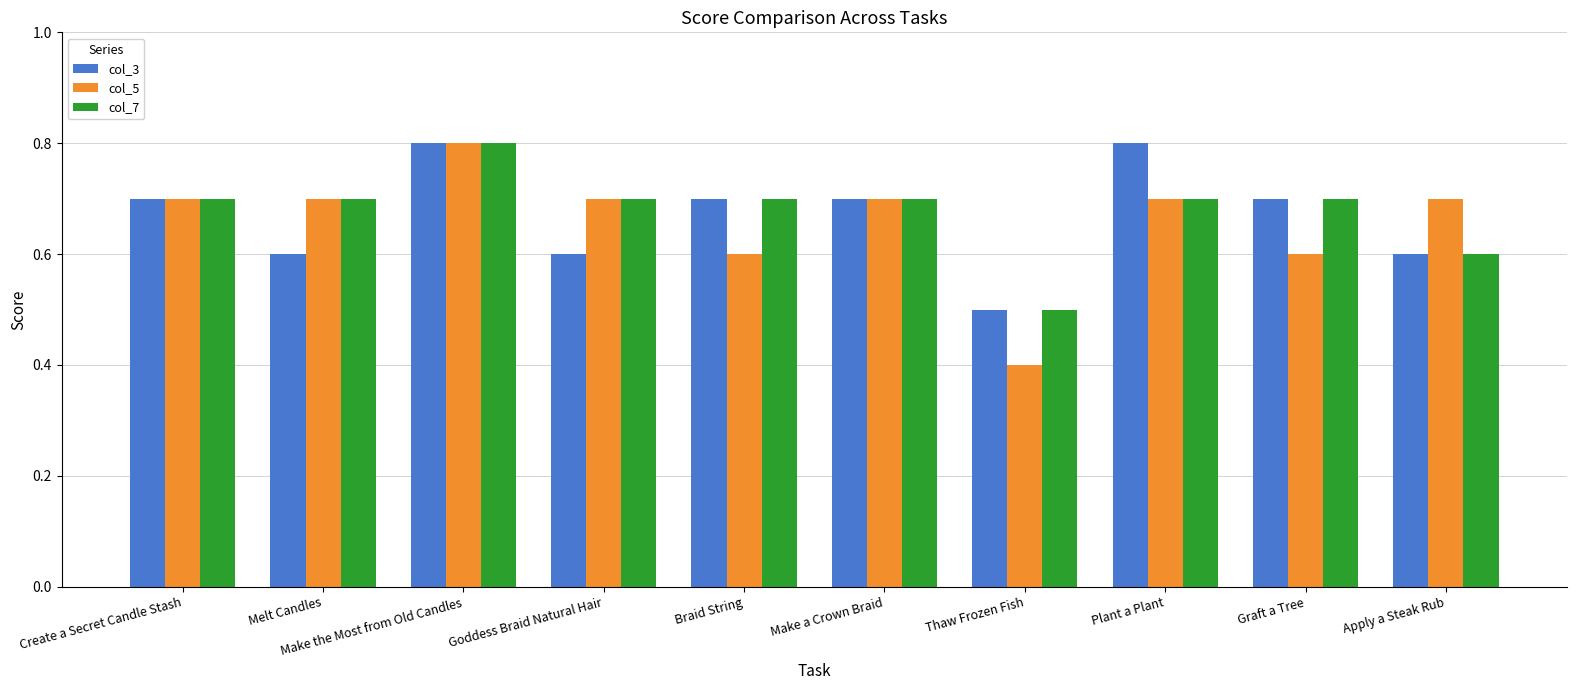

How many groups of bars are there?

10